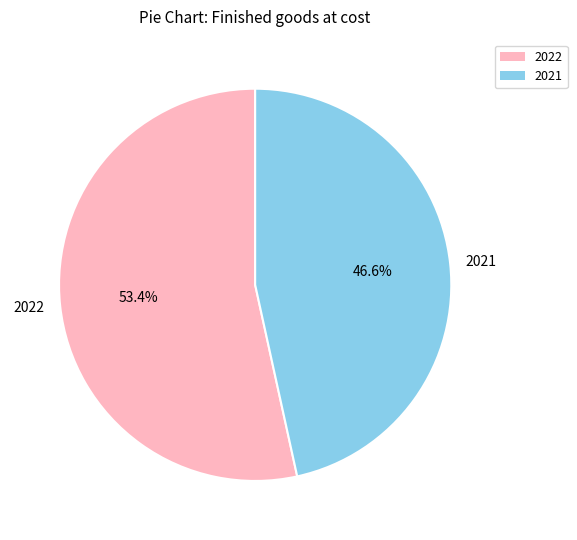

What percentage is NOT represented by 2022?

46.6%